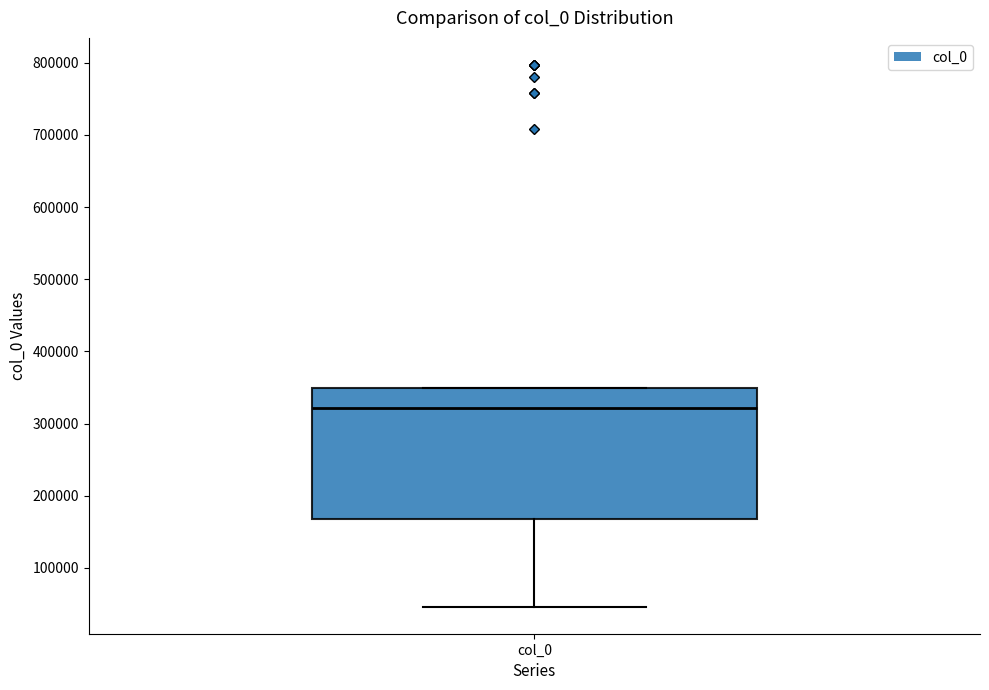

Transcribe this box plot: give where the median line is, the range the box spans, and where the two whiskers end, as read against the y-axis. The values are not printed on the chart, so give them approximately, as read against the axis.

median 320000, box 170000 to 350000, whiskers 50000 to 350000